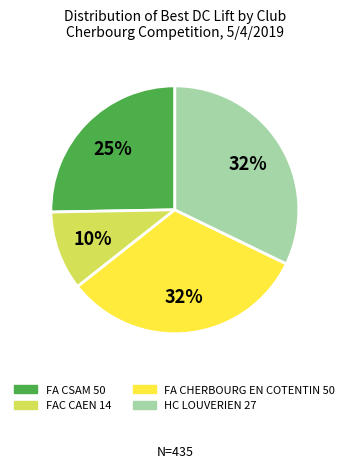

Is there any slice that represents more than half of the pie?

No